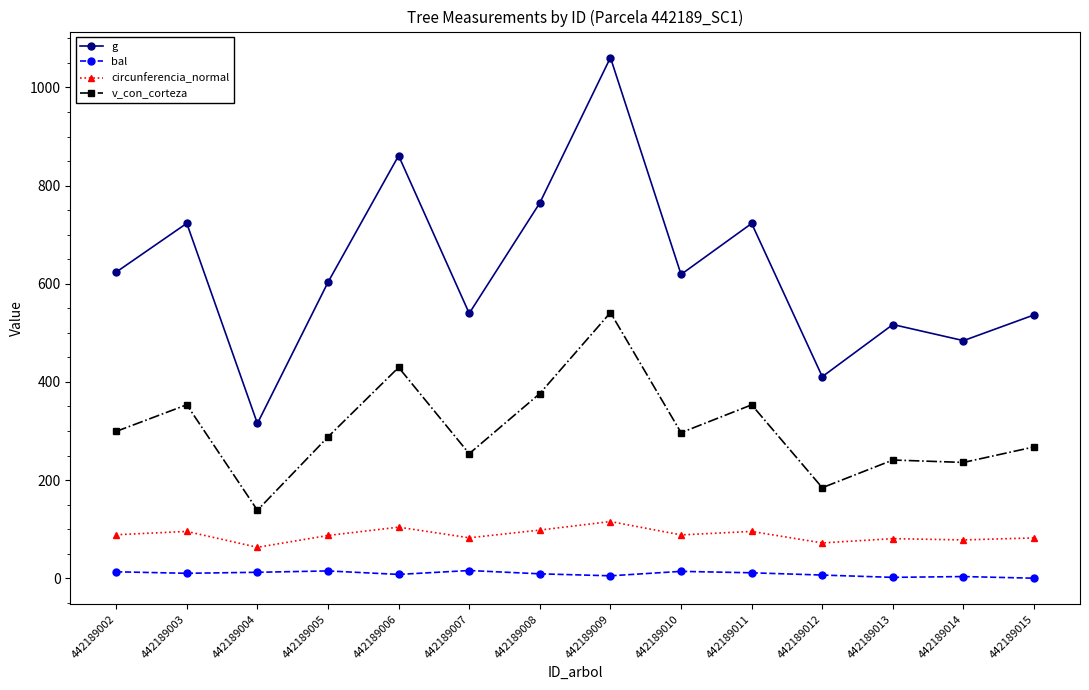

What is the difference between the highest and lowest values at 442189010?

605.1